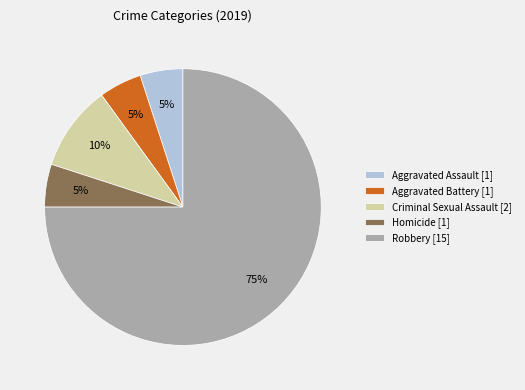

True or false: Aggravated Battery accounts for 16% of the total.

False